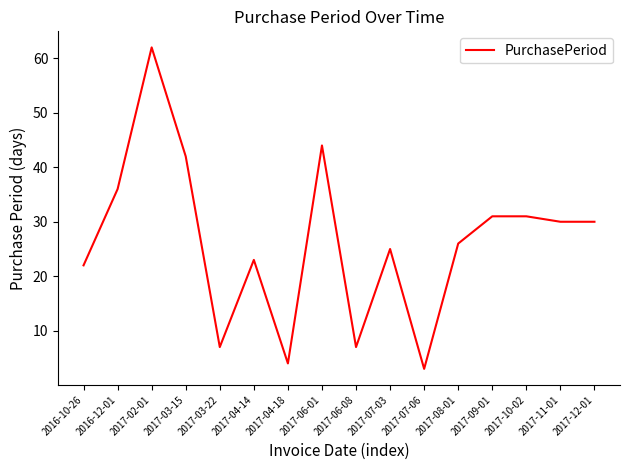

What is the sum of the values at 2017-06-01 and 2017-03-22?

51